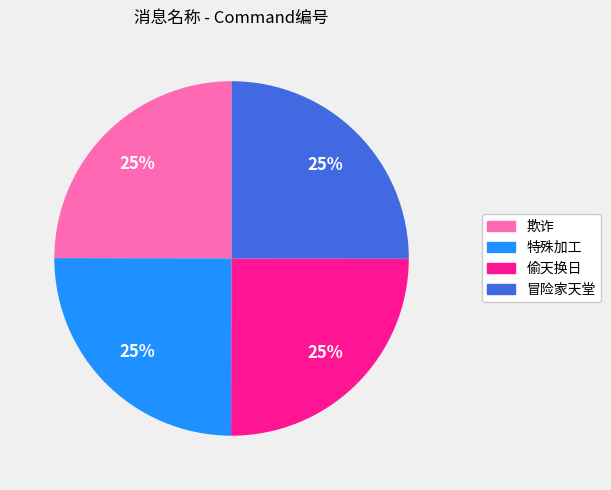

To the nearest percent, what is the average slice percentage?

25%